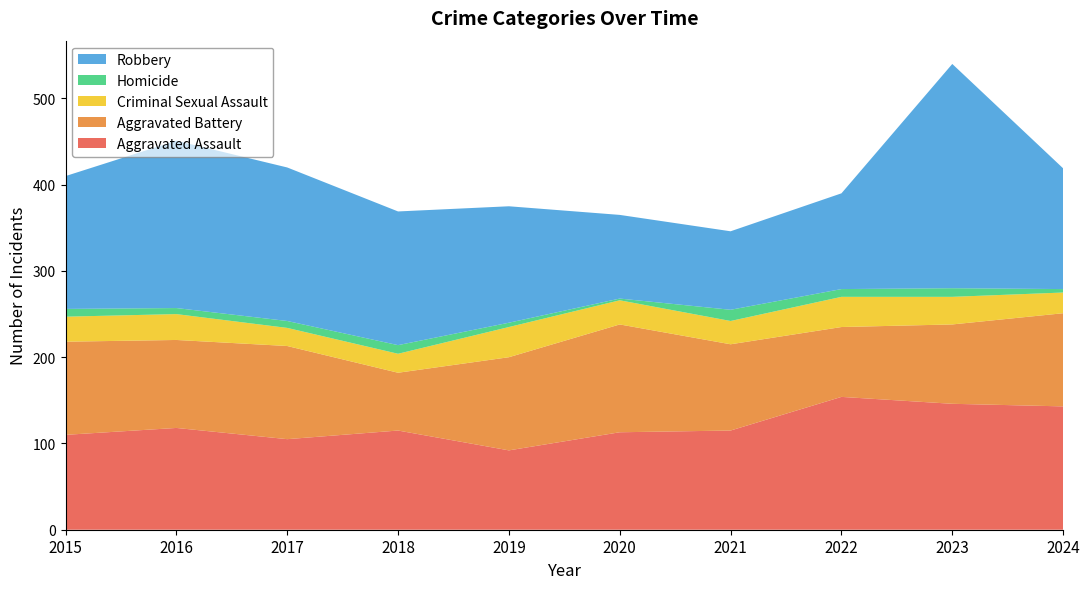

Reading right to left, what are all the values shown in this chart?

Aggravated Assault: 2024=143	2023=146	2022=154	2021=115	2020=113	2019=92	2018=115	2017=105	2016=118	2015=110
Aggravated Battery: 2024=108	2023=92	2022=81	2021=100	2020=125	2019=108	2018=67	2017=108	2016=102	2015=108
Criminal Sexual Assault: 2024=24	2023=32	2022=35	2021=27	2020=28	2019=35	2018=22	2017=21	2016=30	2015=29
Homicide: 2024=4	2023=10	2022=9	2021=13	2020=2	2019=5	2018=10	2017=8	2016=7	2015=9
Robbery: 2024=140	2023=260	2022=111	2021=91	2020=97	2019=135	2018=155	2017=178	2016=194	2015=154